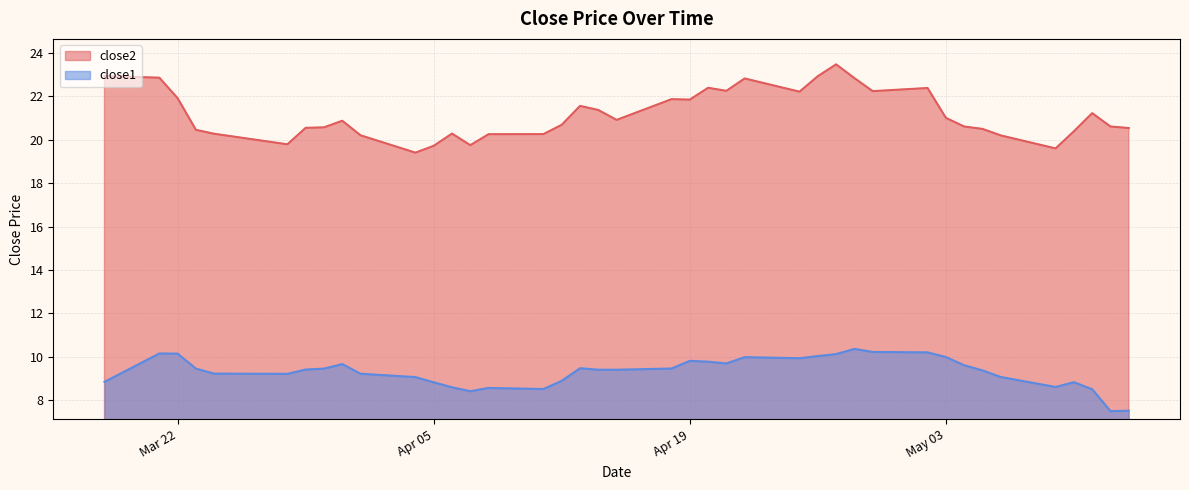

True or false: close2 and close1 intersect in this chart.

False